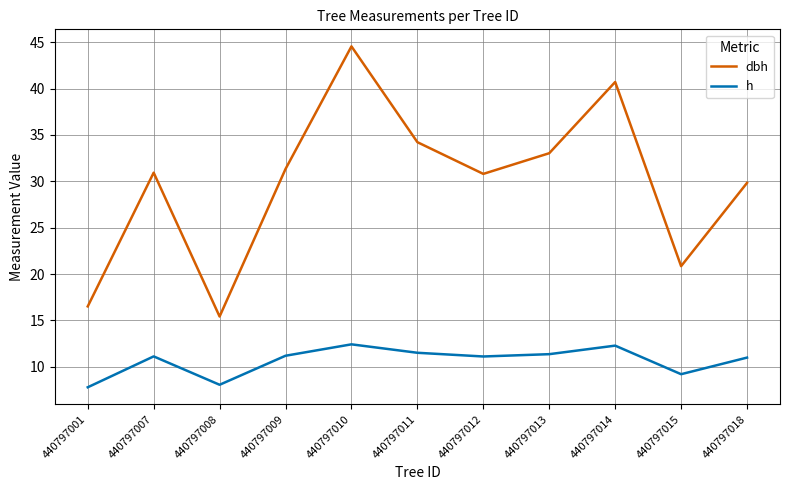

What is the total value across all series at 440797011?

45.7